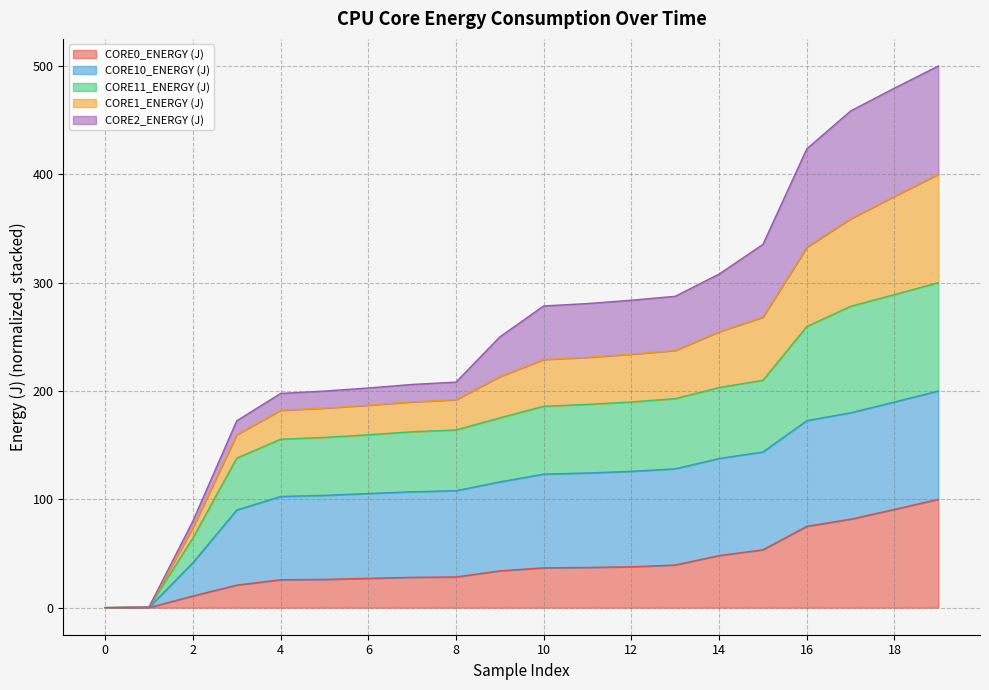

What is the maximum value for CORE0_ENERGY (J)?

100.0